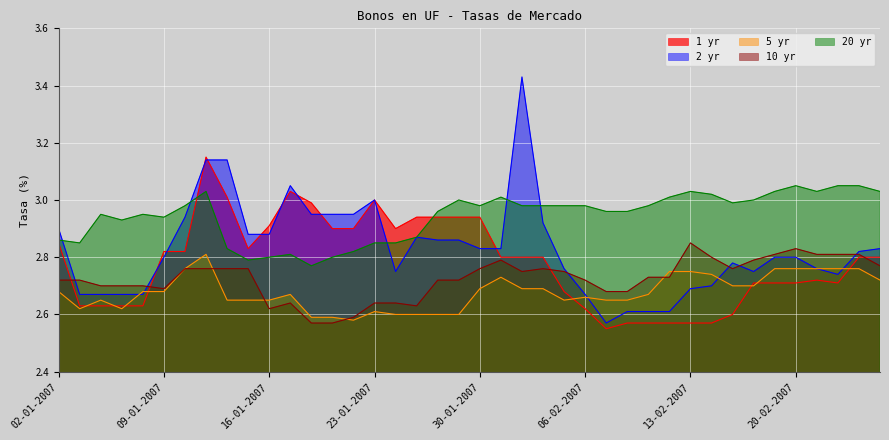

What is the label of the 19th point from the right?

31-01-2007